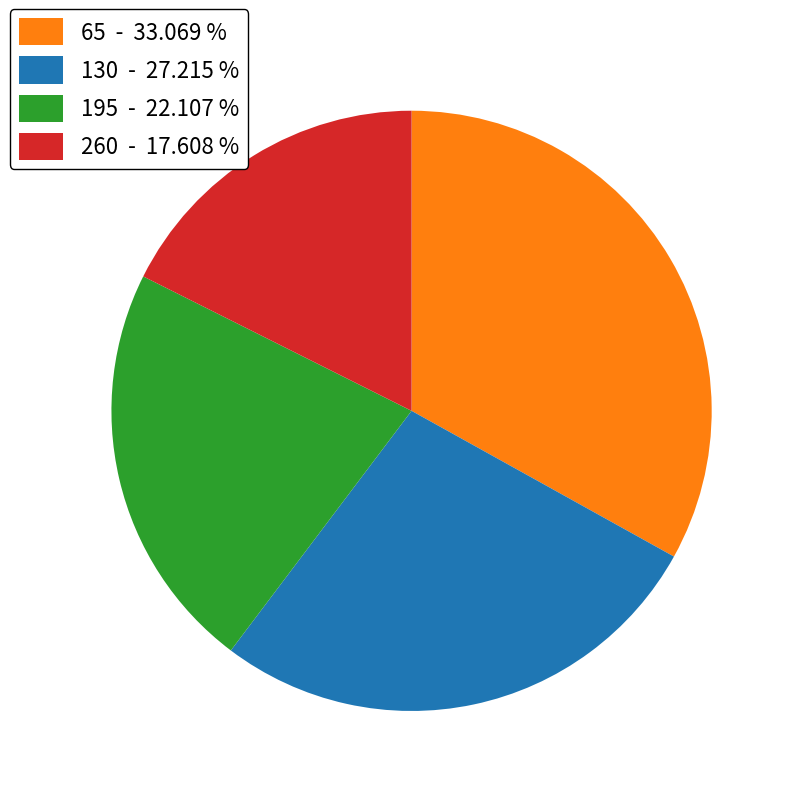

True or false: 130 accounts for 27% of the total.

True